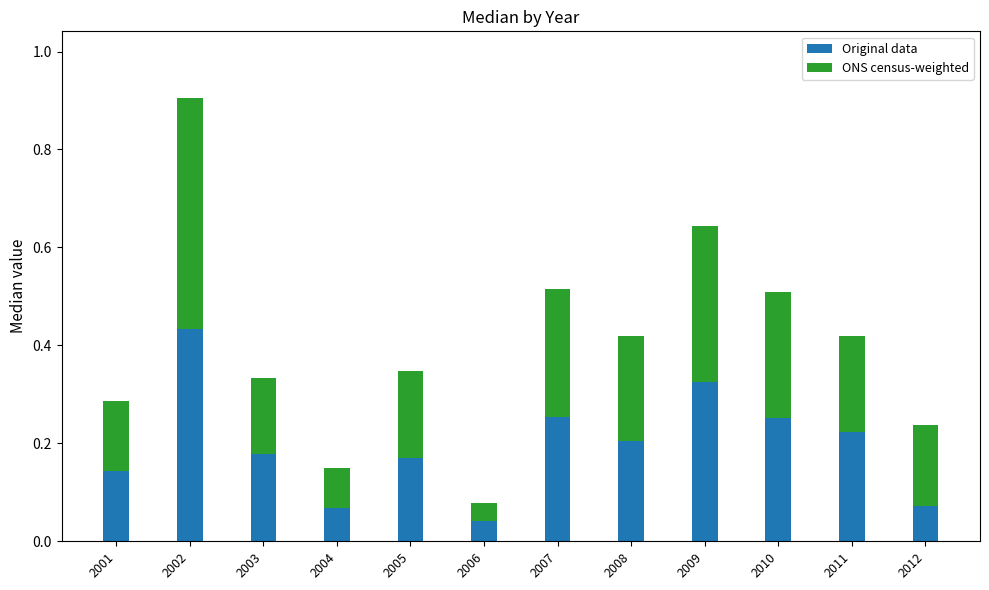

At which label does Original data reach its minimum?

2006